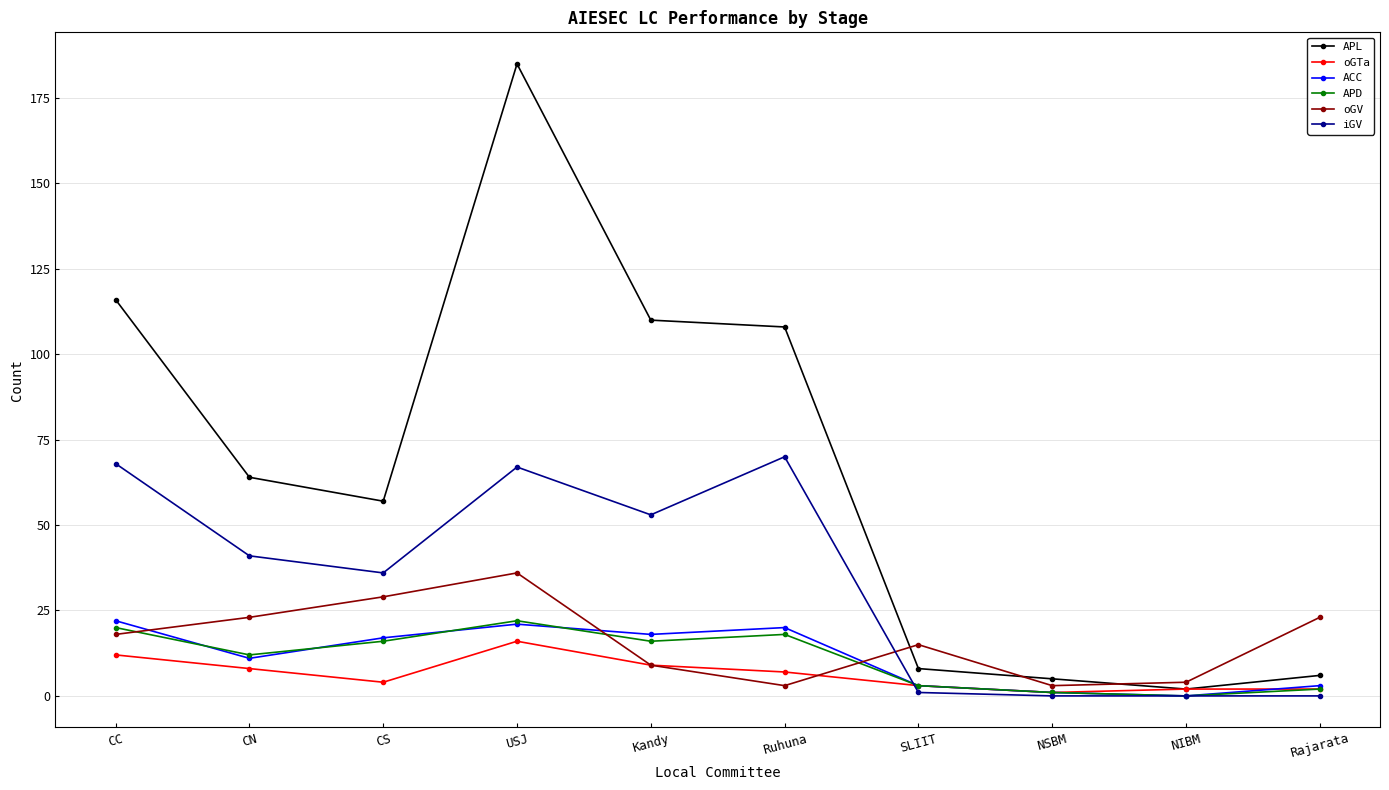

What is the spread (max minus min) of values at CN?

56